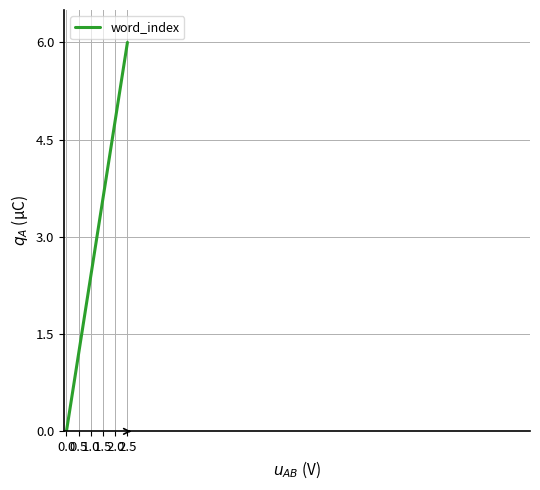

What is the sum of all values?

57.0